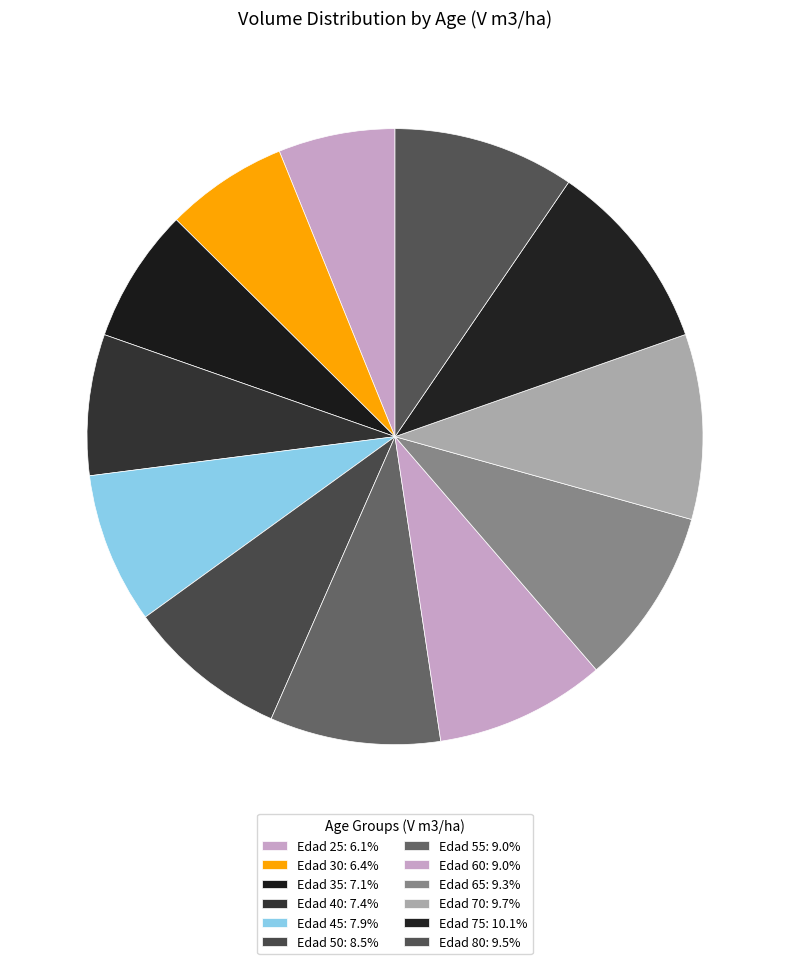

How many segments does this pie chart have?

12